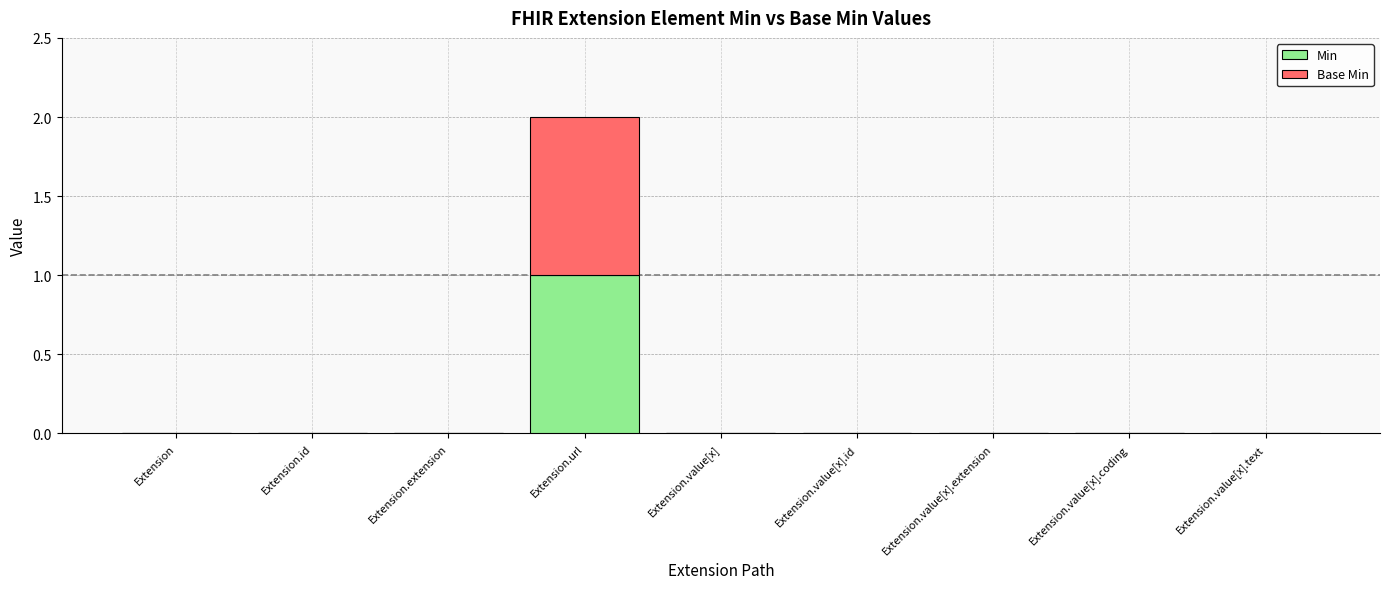

Which category has the highest value in the Min series?

Extension.url